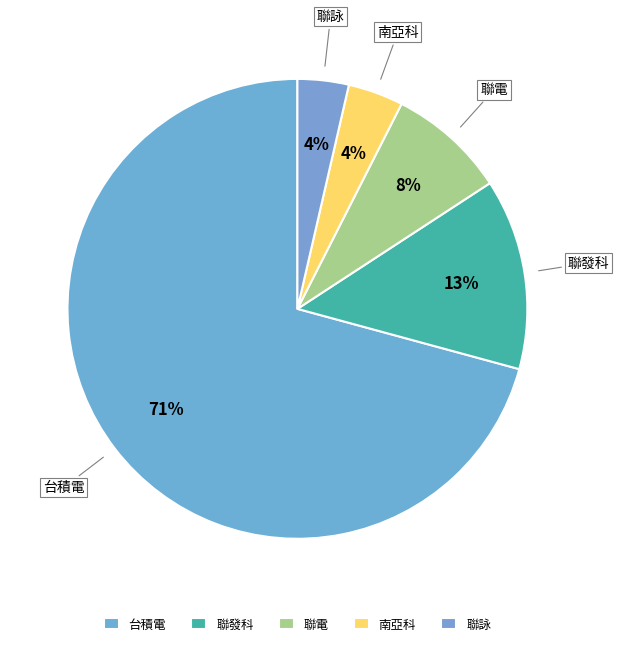

How many slices are in this pie chart?

5